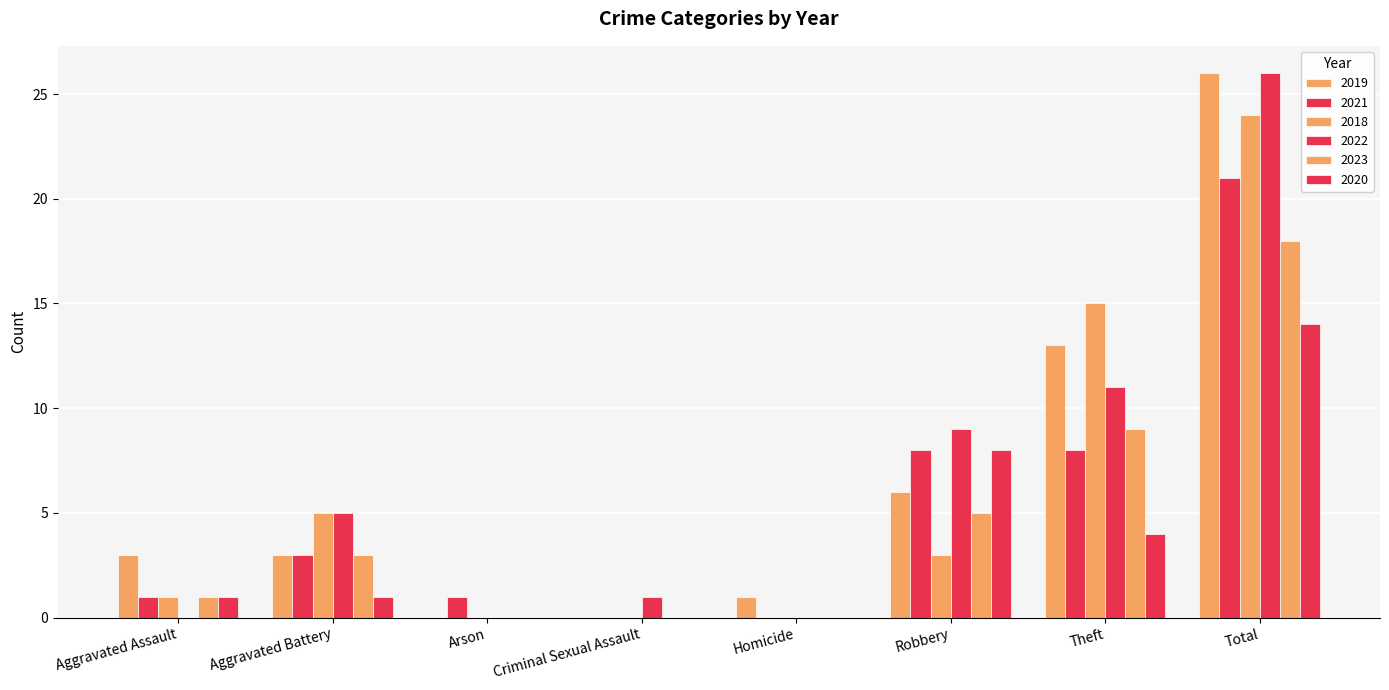

Rank the categories by 2019 value from highest to lowest.

Total, Theft, Robbery, Aggravated Assault, Aggravated Battery, Homicide, Arson, Criminal Sexual Assault